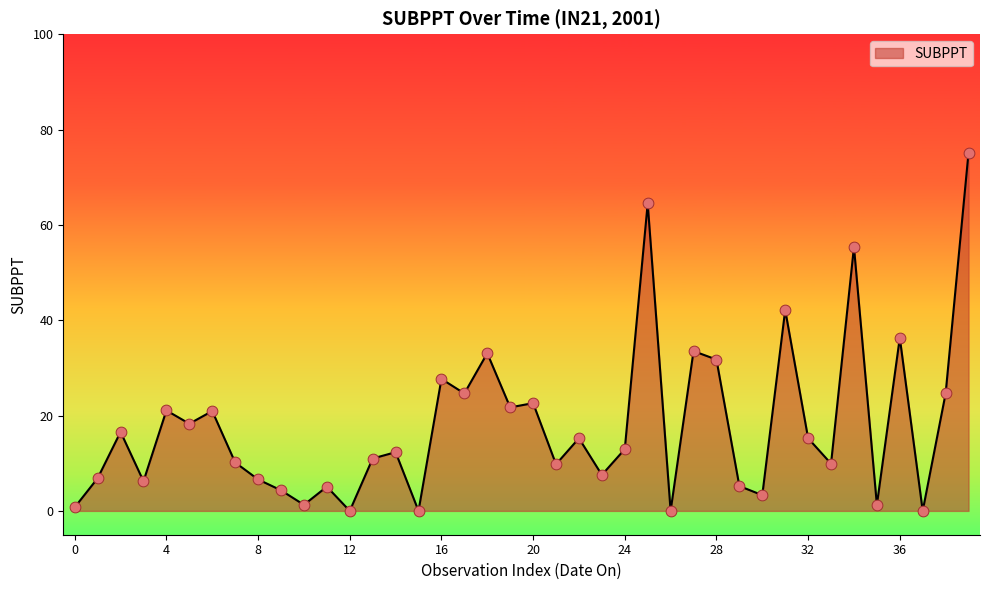

What is the maximum value shown in the chart?

75.2